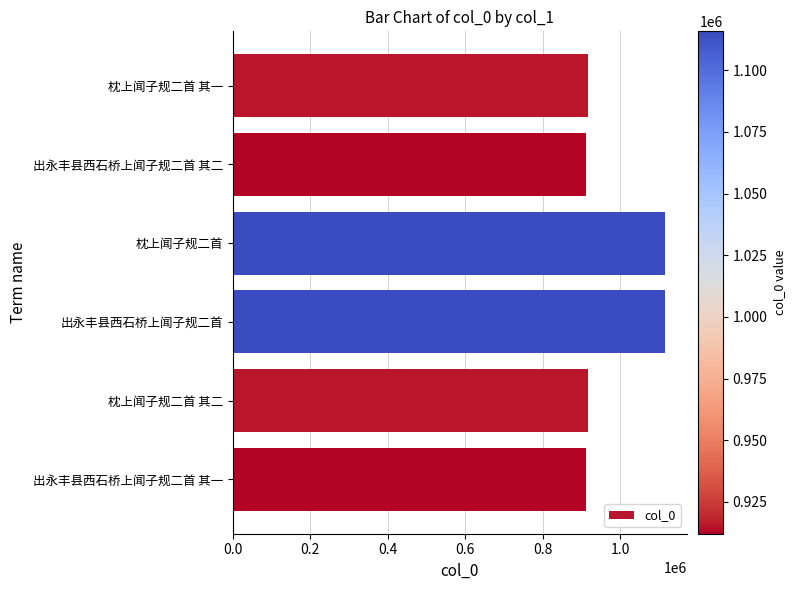

How many bars are there in total?

6